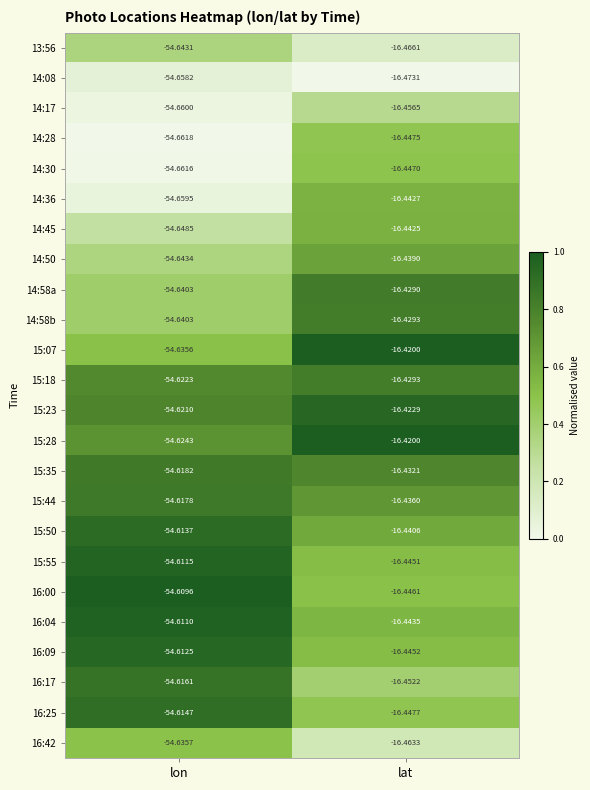

Which category has the lowest value across all series?

lon